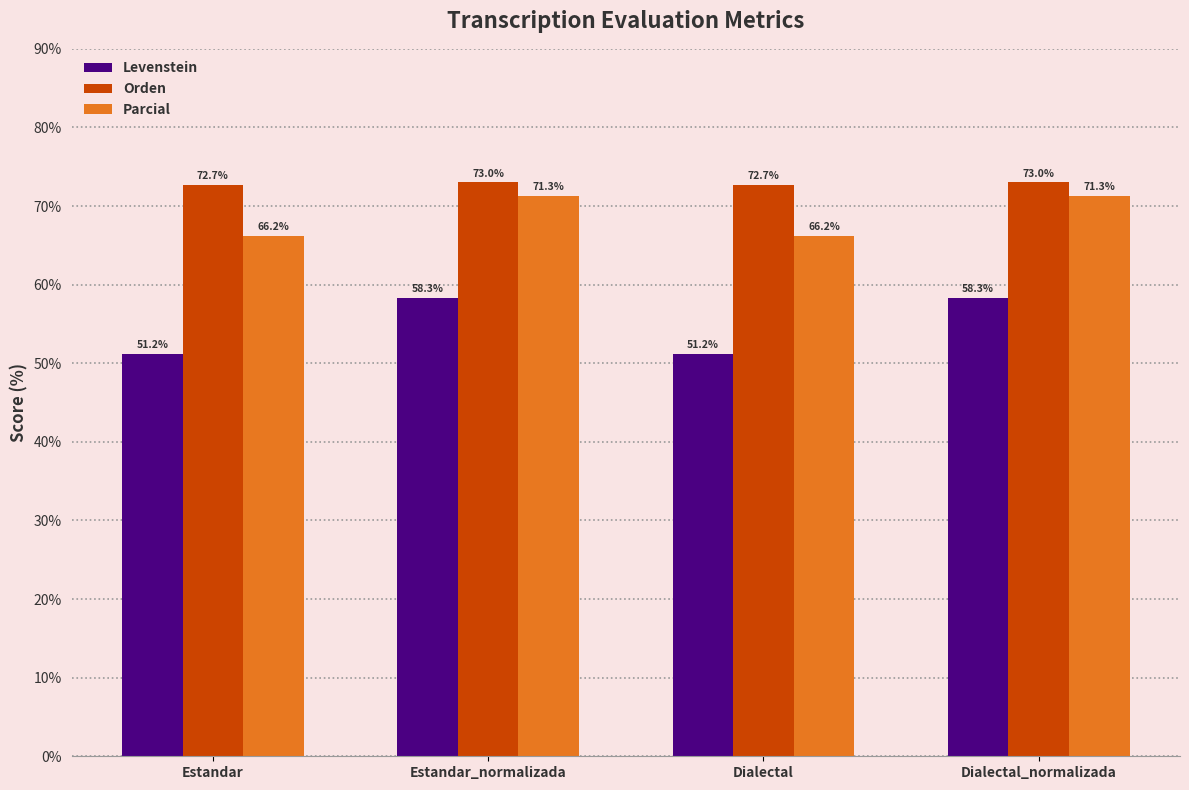

Is it true that Levenstein equals 16.6 at Dialectal_normalizada?

False